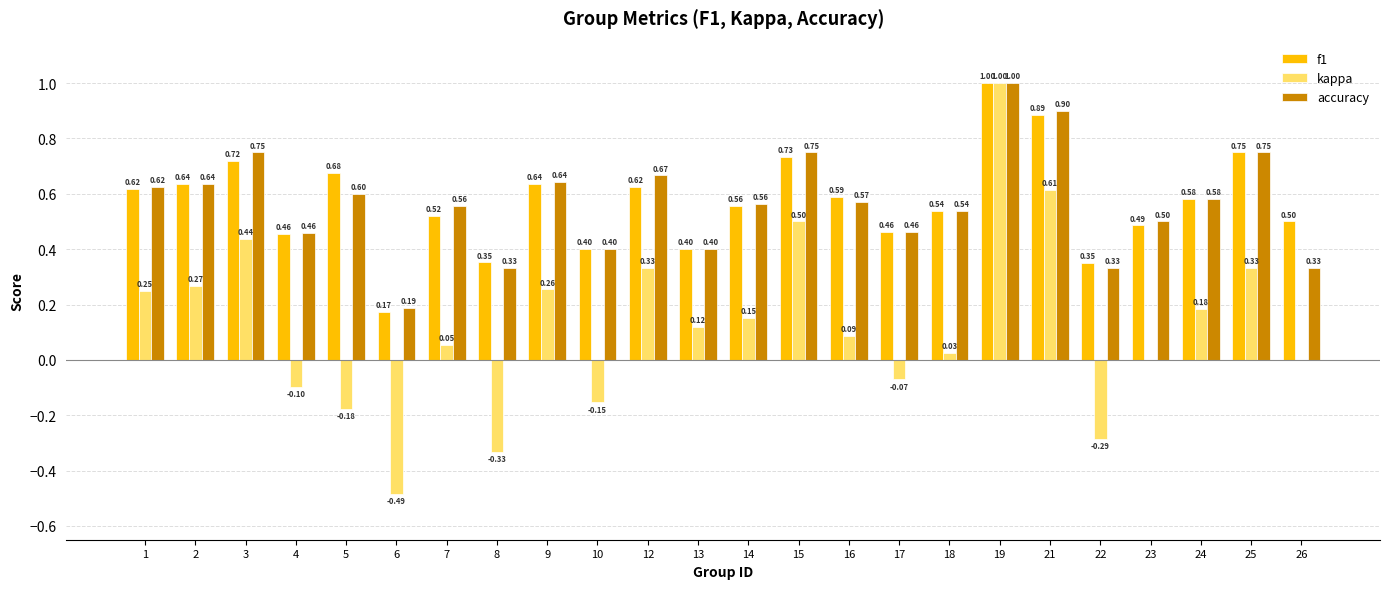

How many distinct data groups are displayed?

3